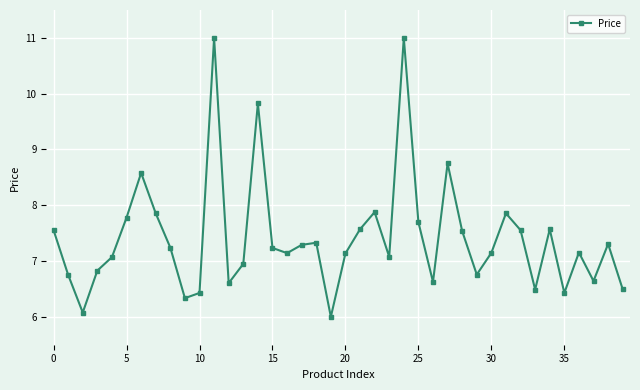

Does the chart have visible grid lines?

Yes